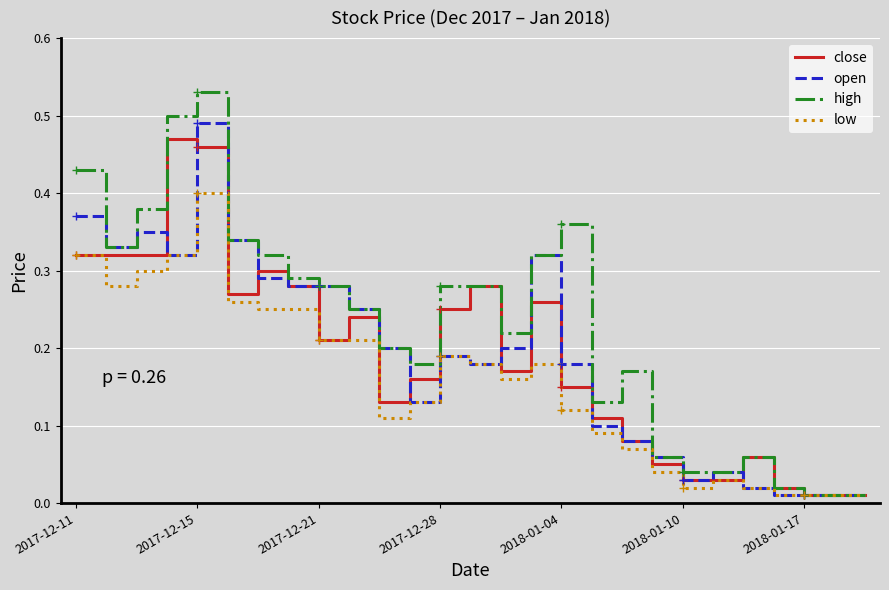

Reading left to right, what are all the values shown in this chart?

close: 0.3	0.3	0.3	0.5	0.5	0.3	0.3	0.3	0.2	0.2	0.1	0.2	0.2	0.3	0.2	0.3	0.1	0.1	0.1	0.1	0.0	0.0	0.1	0.0	0.0	0.0	0.0
open: 0.4	0.3	0.3	0.3	0.5	0.3	0.3	0.3	0.3	0.2	0.2	0.1	0.2	0.2	0.2	0.3	0.2	0.1	0.1	0.1	0.0	0.0	0.0	0.0	0.0	0.0	0.0
high: 0.4	0.3	0.4	0.5	0.5	0.3	0.3	0.3	0.3	0.2	0.2	0.2	0.3	0.3	0.2	0.3	0.4	0.1	0.2	0.1	0.0	0.0	0.1	0.0	0.0	0.0	0.0
low: 0.3	0.3	0.3	0.3	0.4	0.3	0.2	0.2	0.2	0.2	0.1	0.1	0.2	0.2	0.2	0.2	0.1	0.1	0.1	0.0	0.0	0.0	0.0	0.0	0.0	0.0	0.0